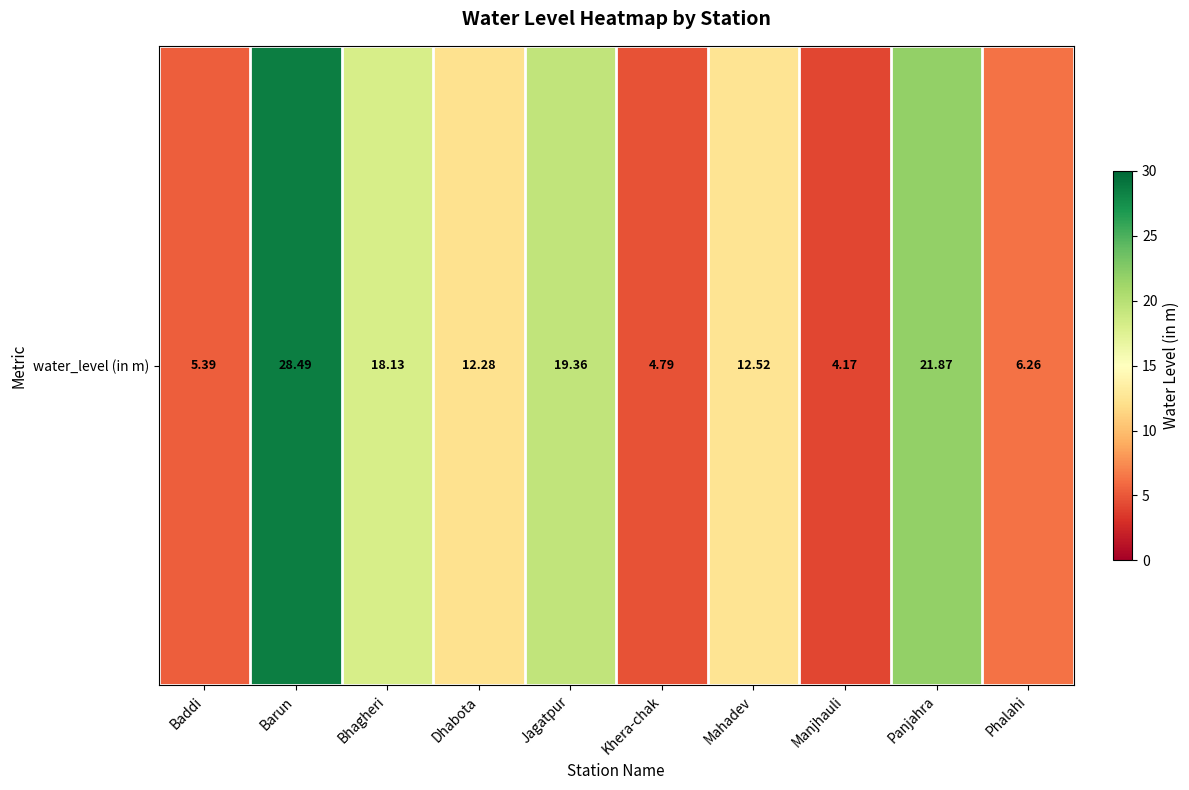

At which label does the data first exceed 12?

Barun